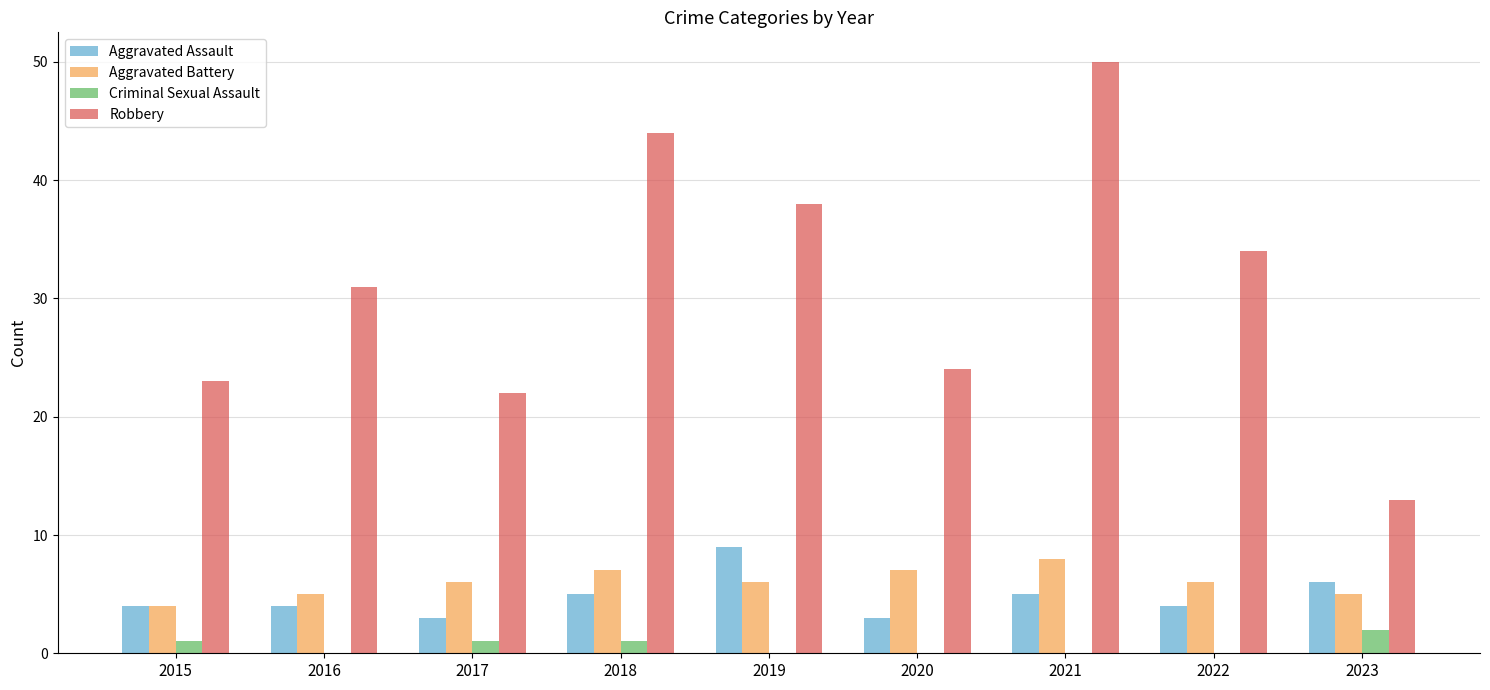

Are the bars grouped side by side (vs. stacked)?

Yes